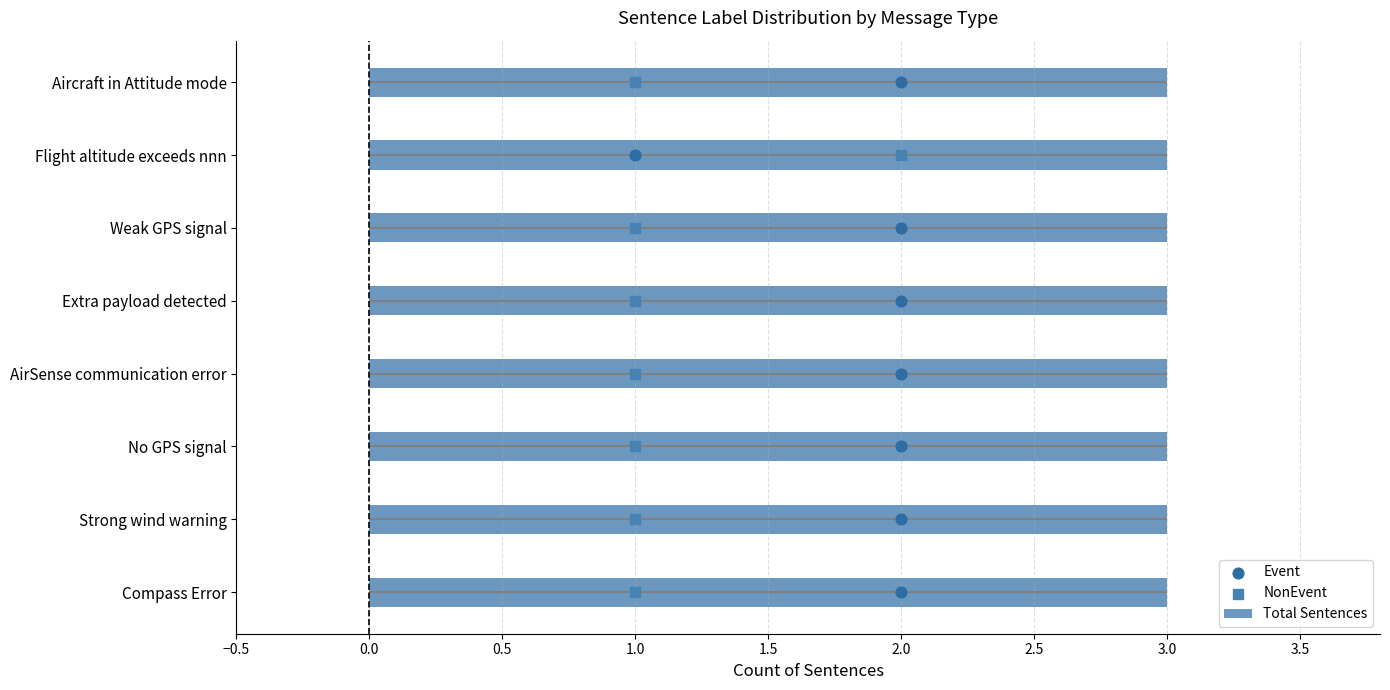

Which series reaches the maximum Y coordinate?

Event